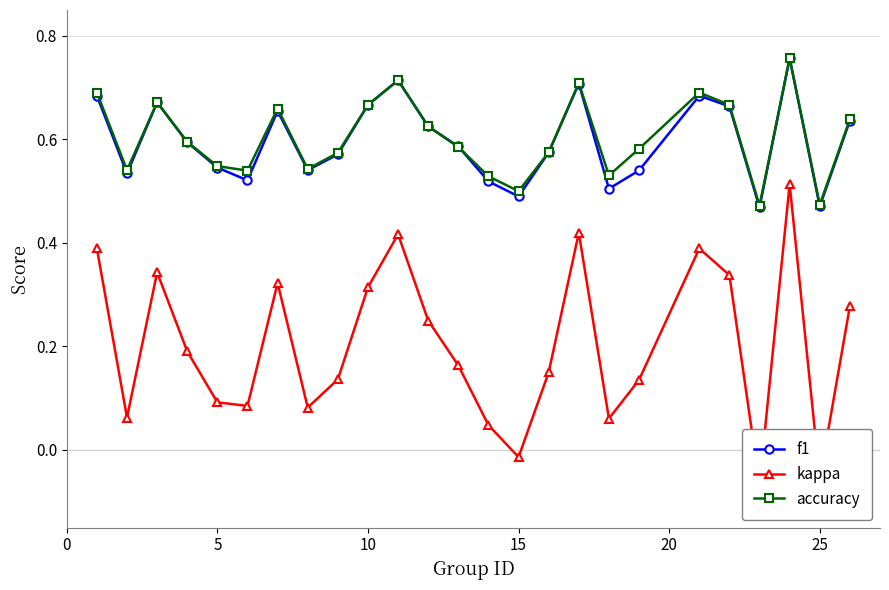

How many interior local peaks does the accuracy series have?

6